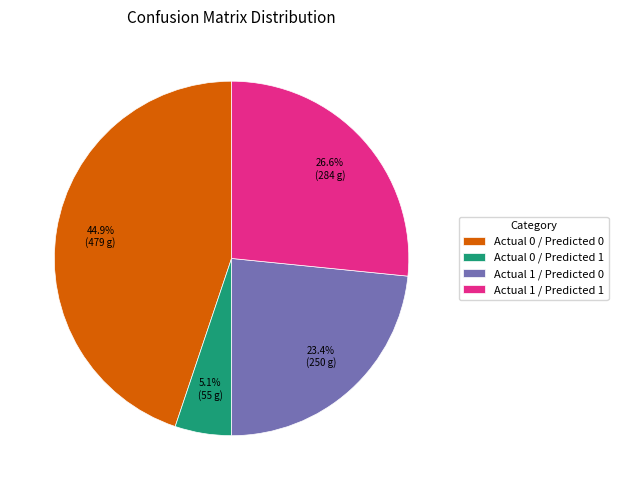

Does any single category account for the majority?

No